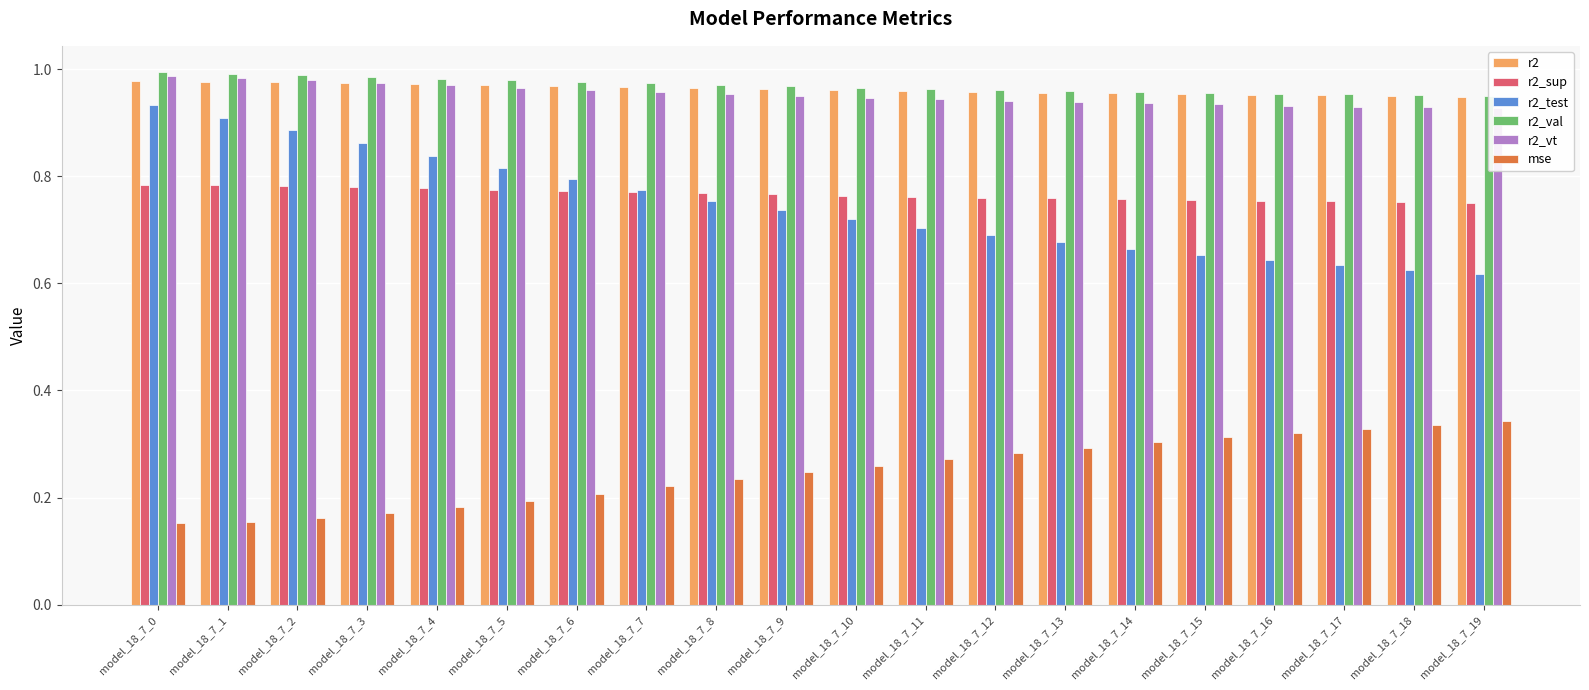

How many bars are there in total?

120